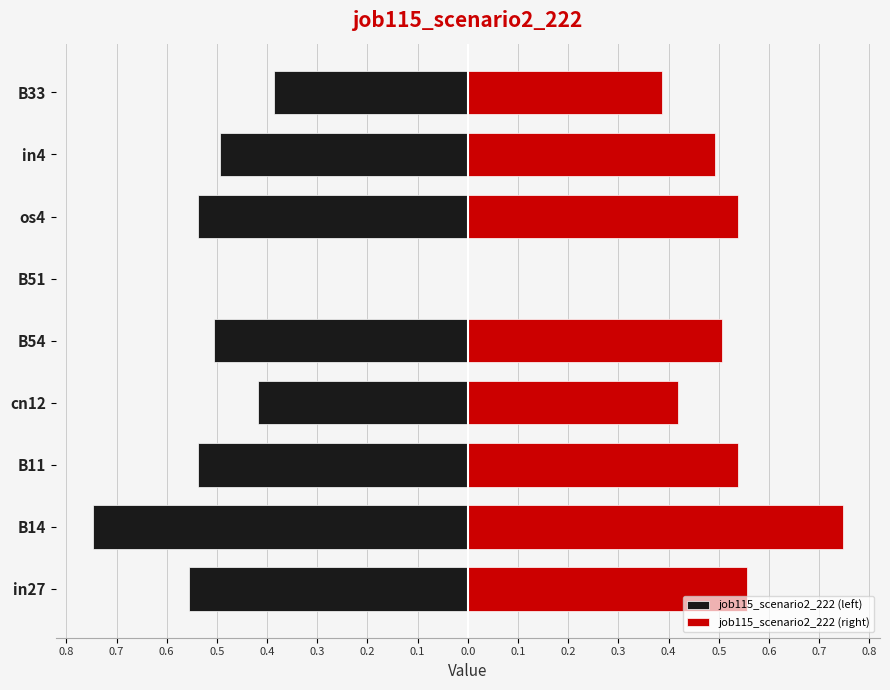

Which series has the widest spread of values?

job115_scenario2_222 (left)